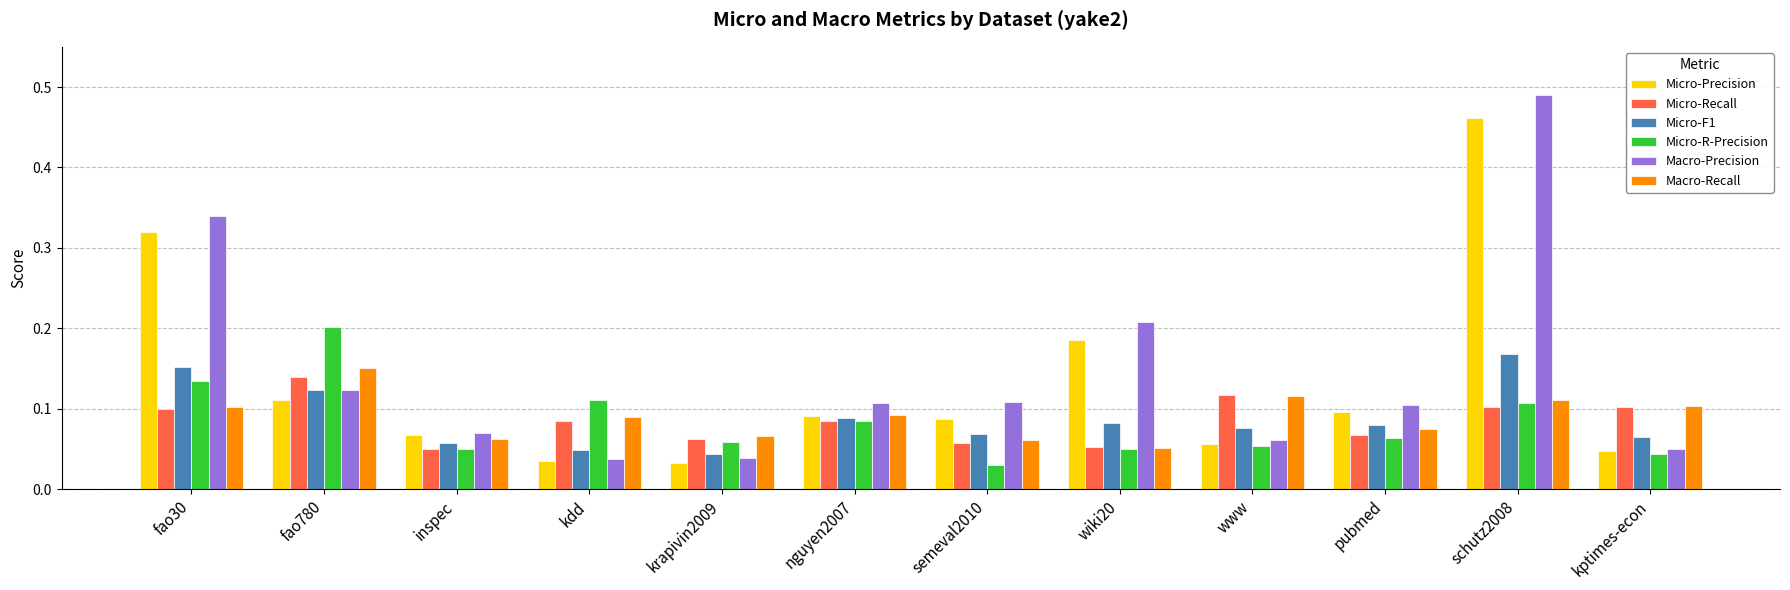

How many Micro-Recall values are between 0 and 1?

12